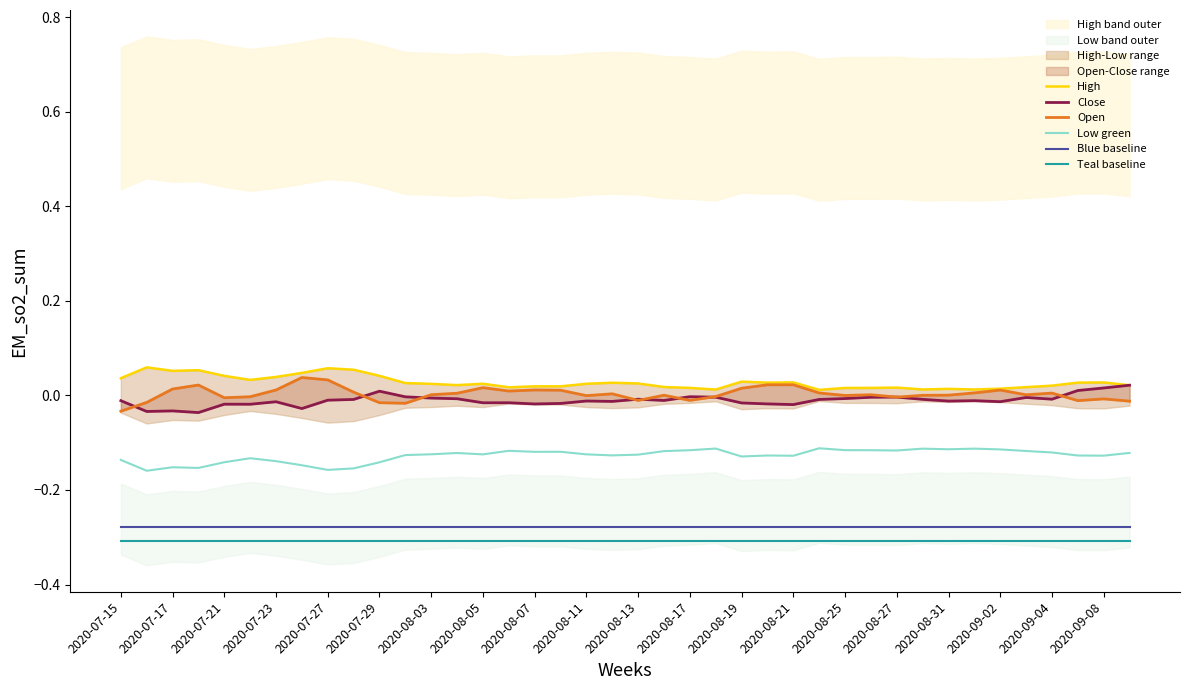

What is the sum of all Close values?

-0.4